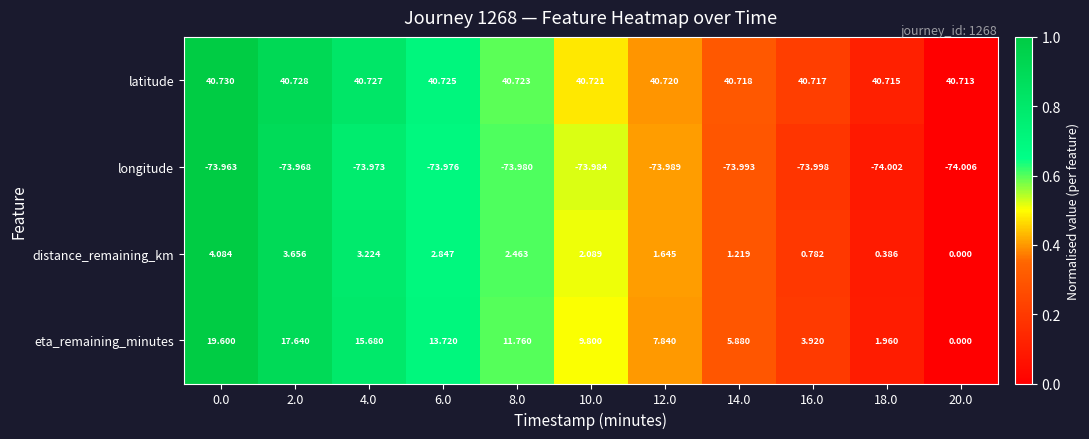

How many values in the eta_remaining_minutes series exceed 9?

6